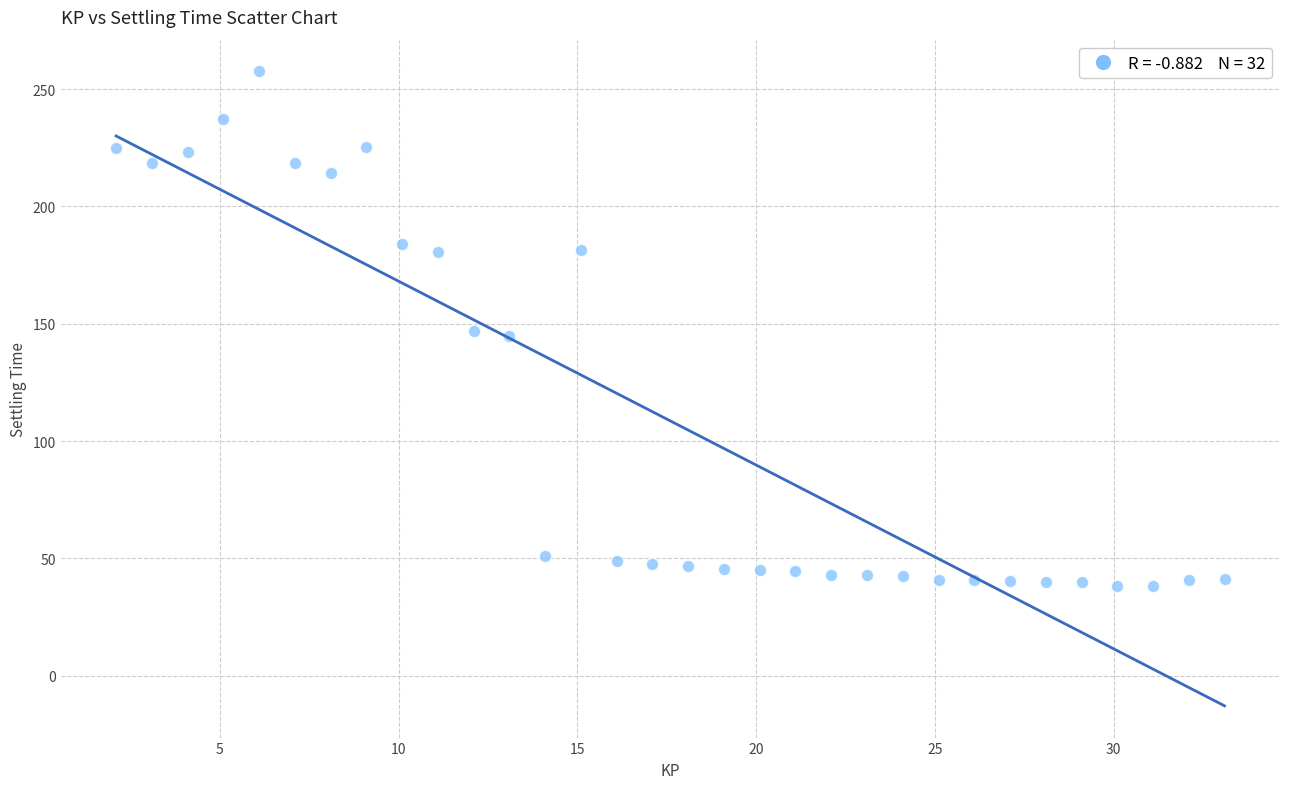

What is the range of Y values (max minus min)?

219.4